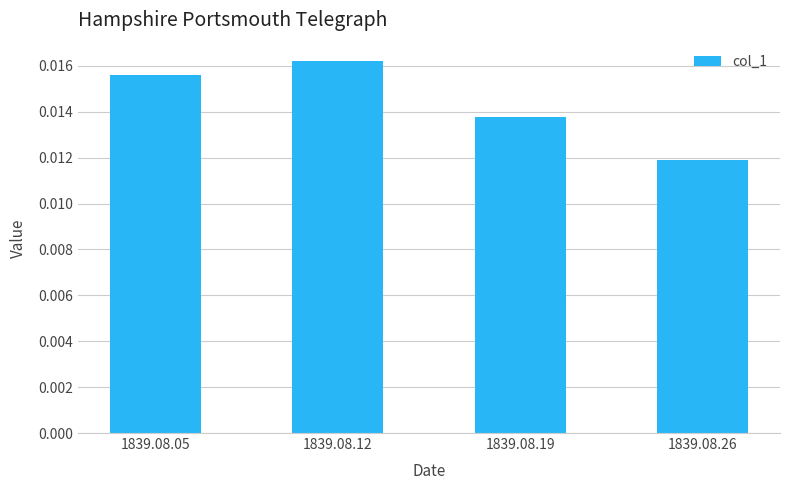

Between 1839.08.12 and 1839.08.26, which is larger?

1839.08.12